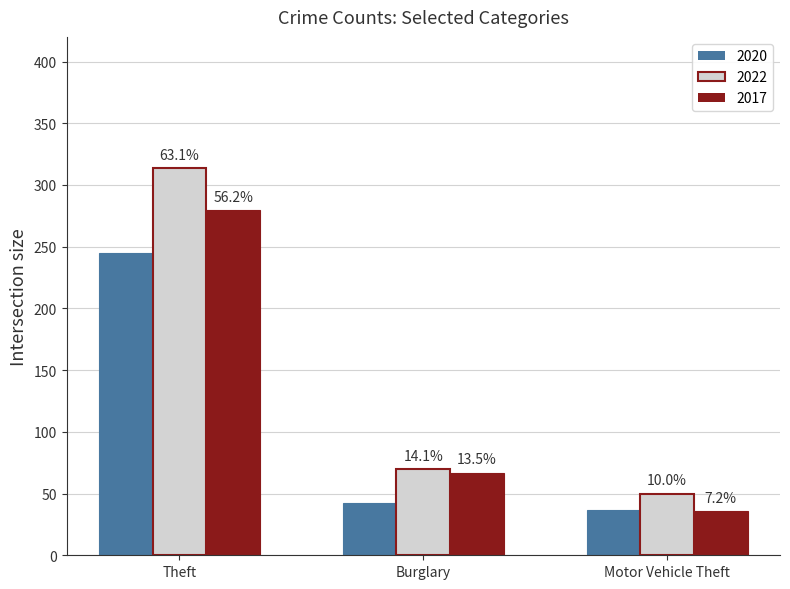

What are all the series names shown in the legend?

2020, 2022, 2017